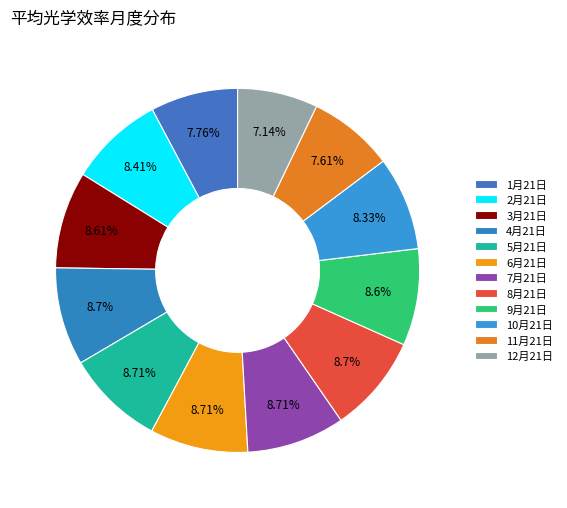

Count the number of slices in the pie.

12